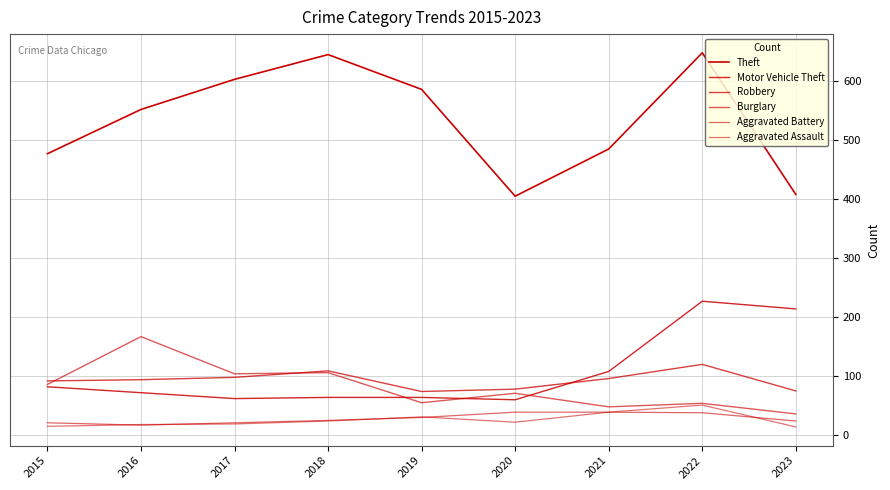

Is this an area chart (filled region under the line)?

No